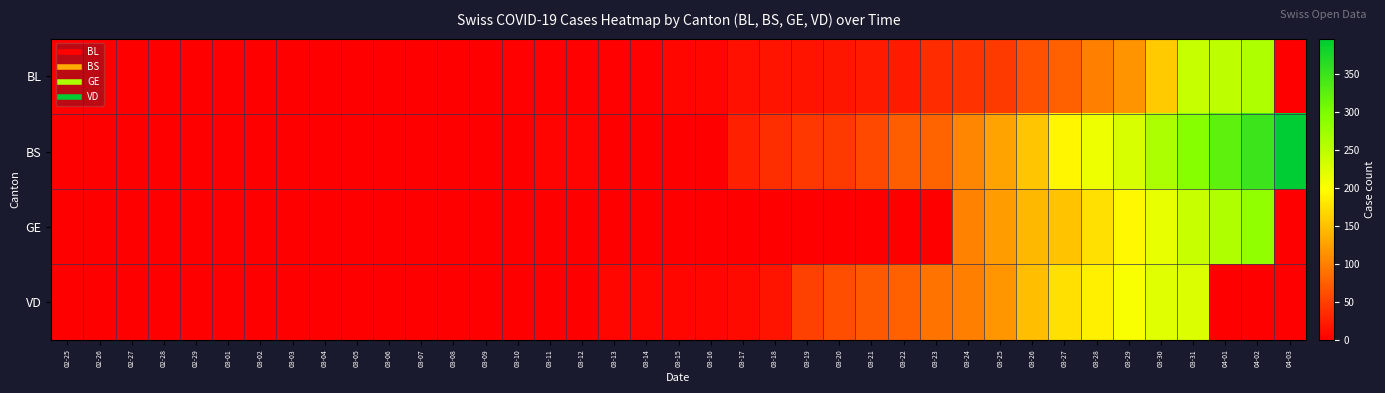

At which category is the sum across all series the highest?

03-31